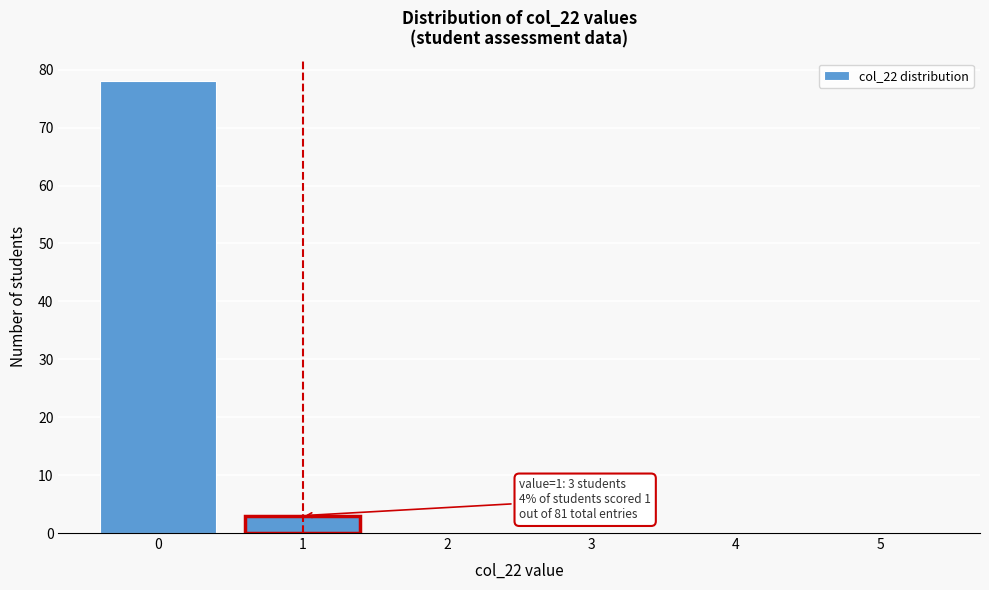

Reading left to right, list all the values displayed in this chart.

0=78	1=3	2=0	3=0	4=0	5=0